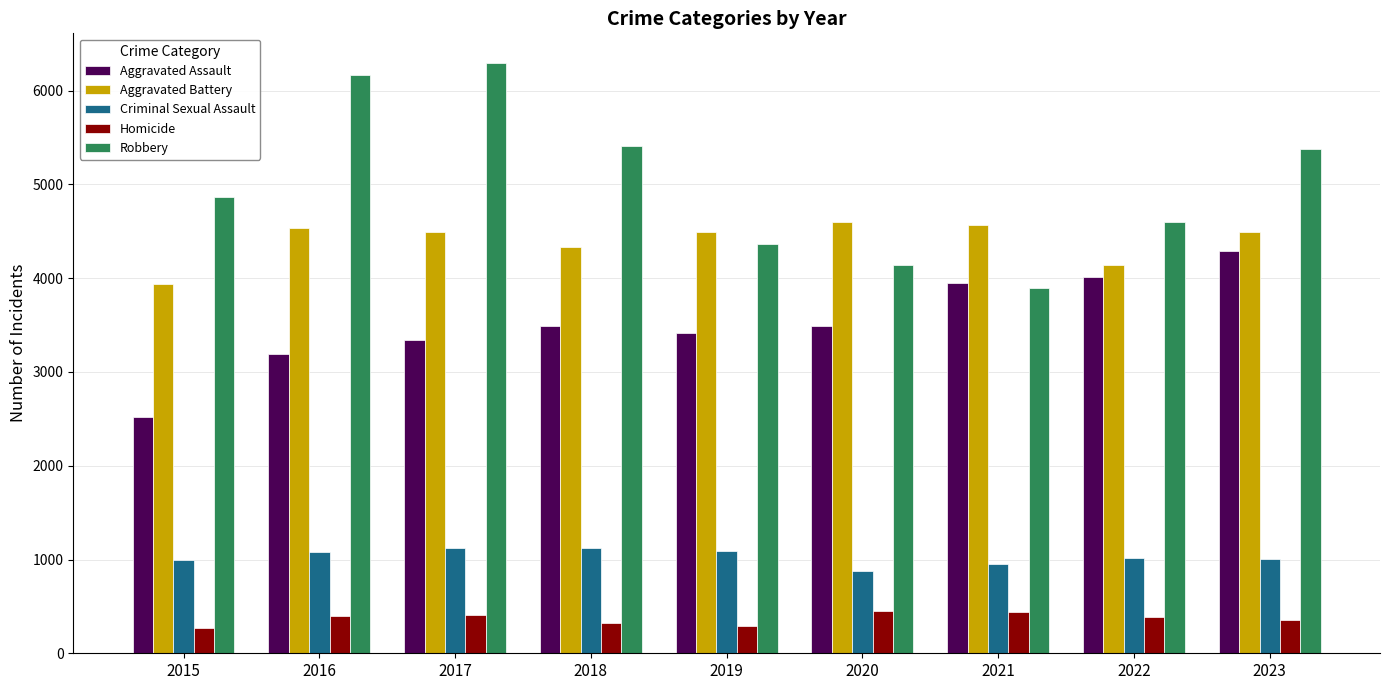

At which label does Aggravated Battery reach its minimum?

2015